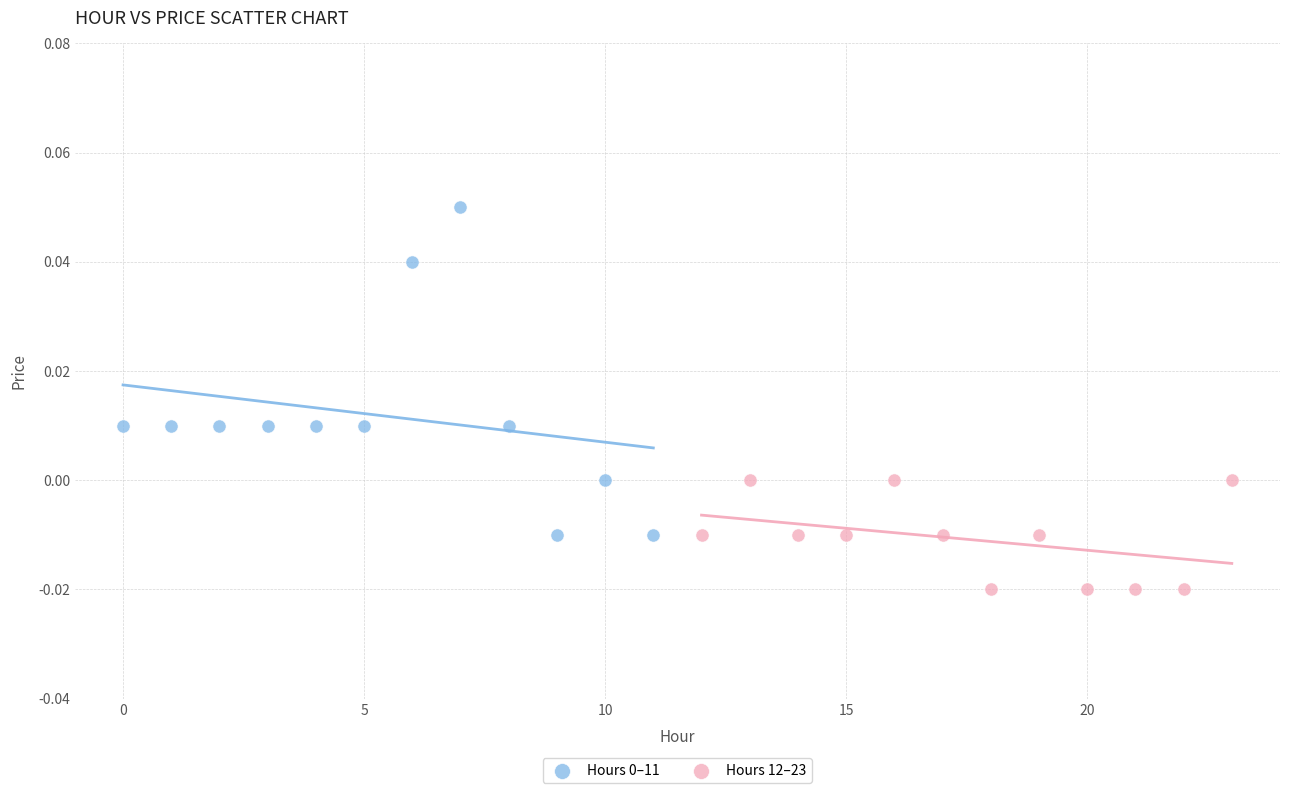

Which series contains the lowest Y value?

Hours 12–23